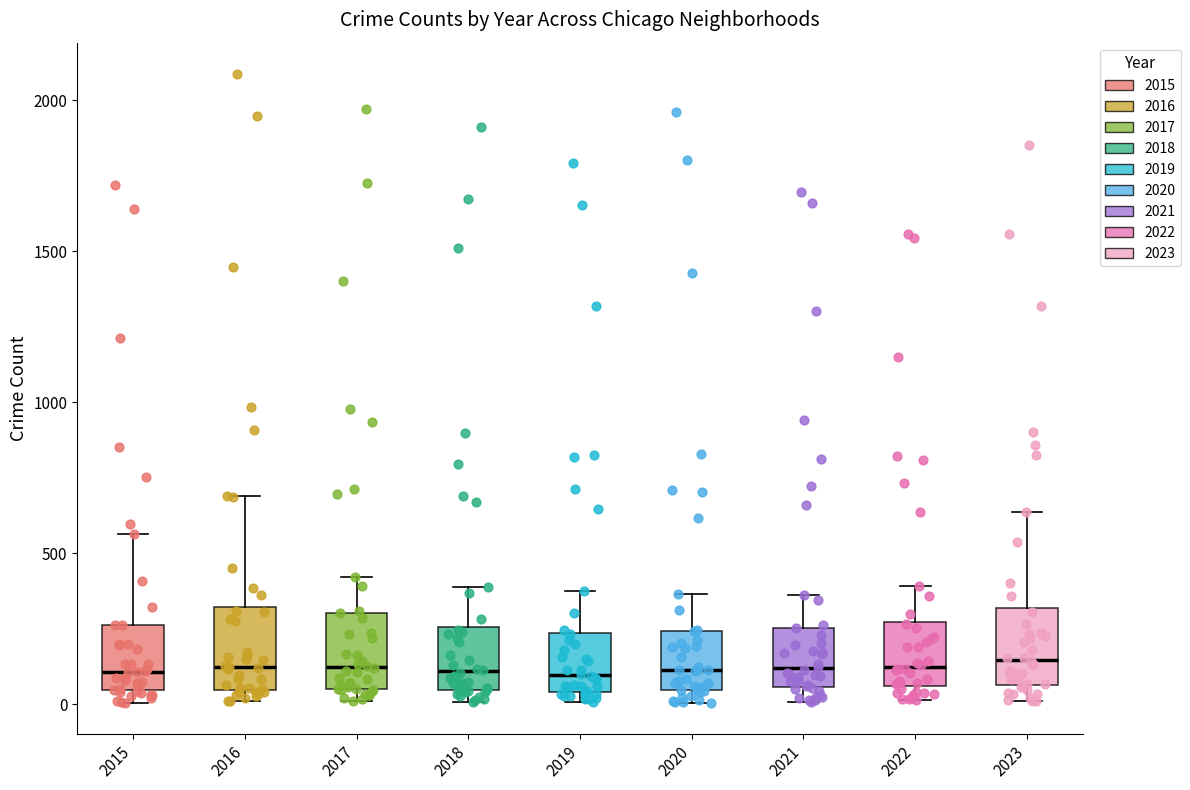

Reading left to right, transcribe this box plot: for each box, give where its median line is, the range the box spans, and where its two whiskers end, as read against the y-axis. The values are not printed on the chart, so give them approximately, as read against the axis.

2015: median 100, box 50 to 250, whiskers 0 to 550
2016: median 150, box 50 to 300, whiskers 0 to 700
2017: median 100, box 50 to 300, whiskers 0 to 400
2018: median 100, box 50 to 250, whiskers 0 to 400
2019: median 100, box 50 to 250, whiskers 0 to 400
2020: median 100, box 50 to 250, whiskers 0 to 350
2021: median 100, box 50 to 250, whiskers 0 to 350
2022: median 100, box 50 to 250, whiskers 0 to 400
2023: median 150, box 50 to 300, whiskers 0 to 650